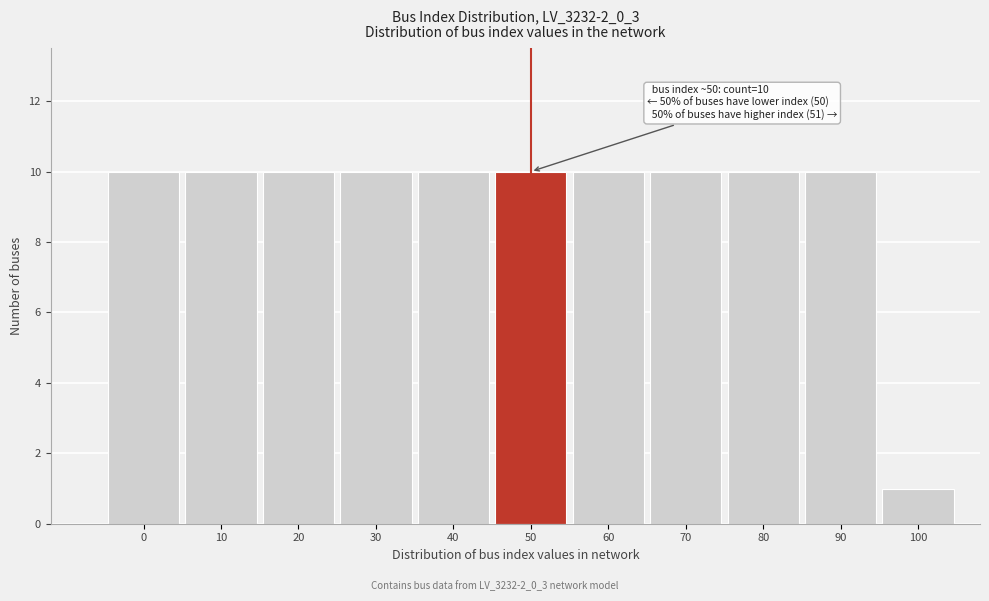

Reading left to right, transcribe all the data shown in this chart.

0=10	10=10	20=10	30=10	40=10	50=10	60=10	70=10	80=10	90=10	100=1